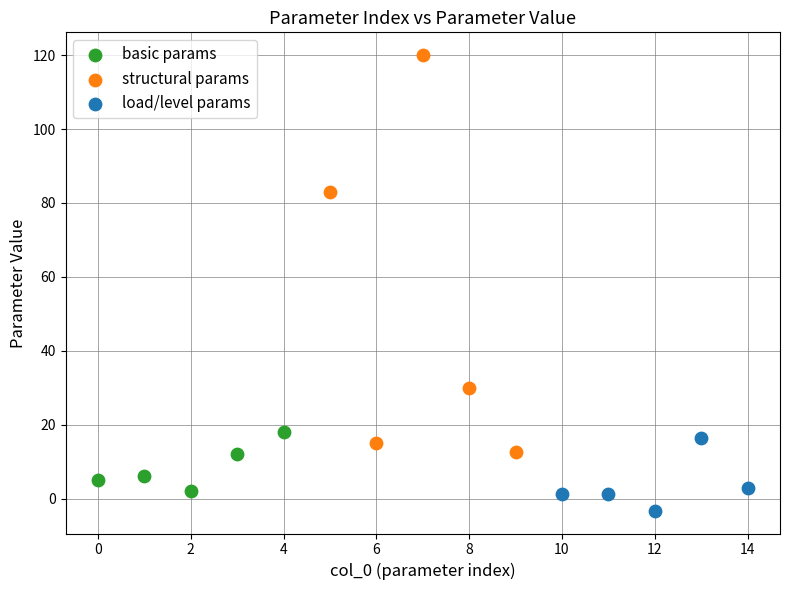

What are all the series names shown in the legend?

basic params, structural params, load/level params